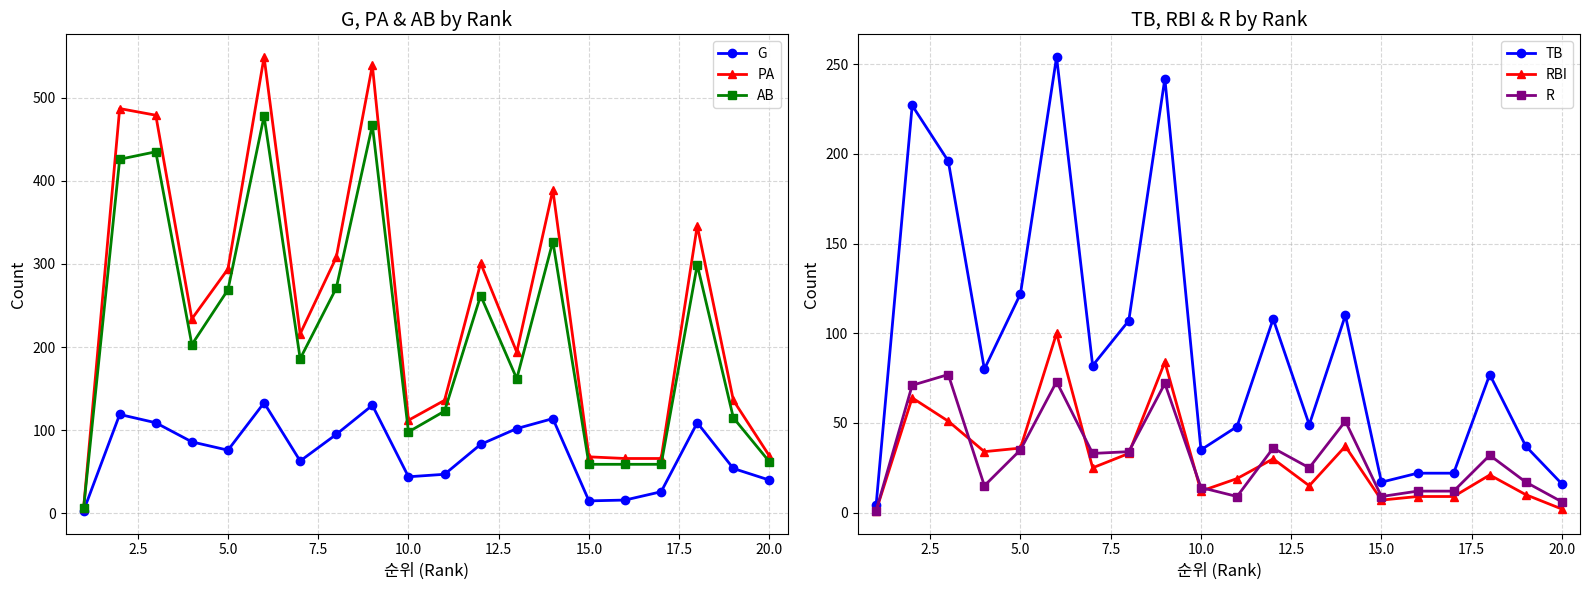

True or false: PA has more than 1 points higher than both neighbors.

True